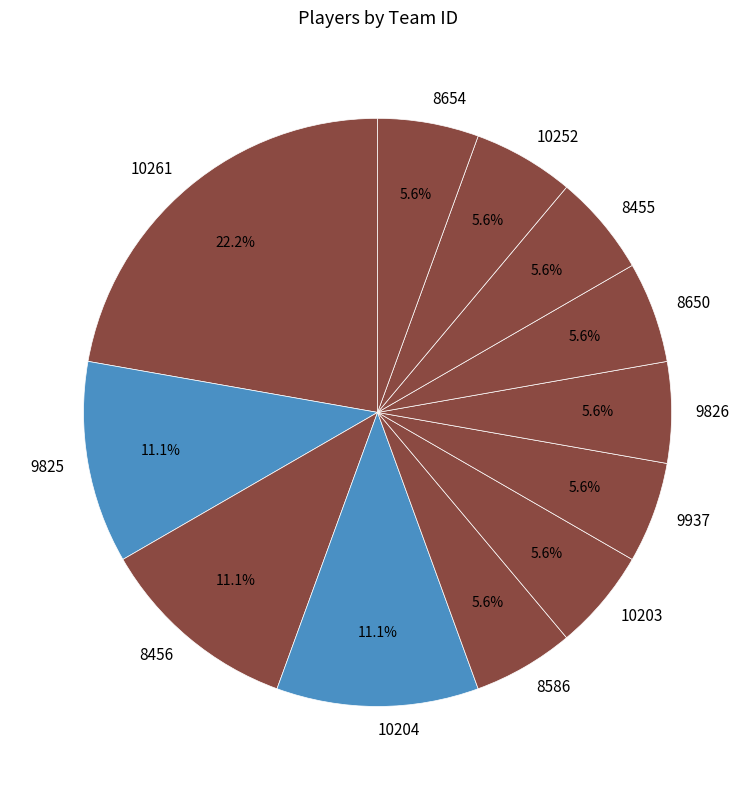

Does 10204 account for over 50% of the chart?

No